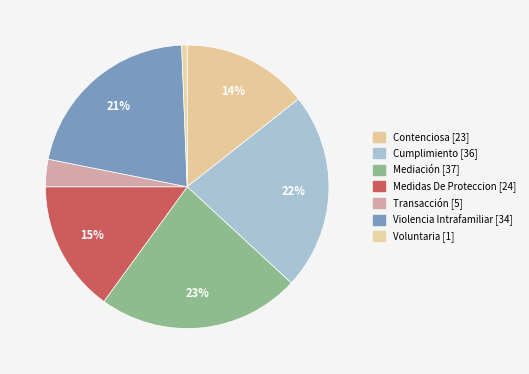

Which category has the smallest portion of the pie?

Voluntaria